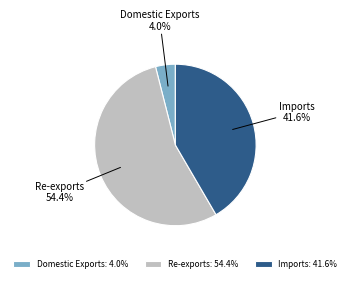

Is the sum of Re-exports and Domestic Exports greater than half?

Yes